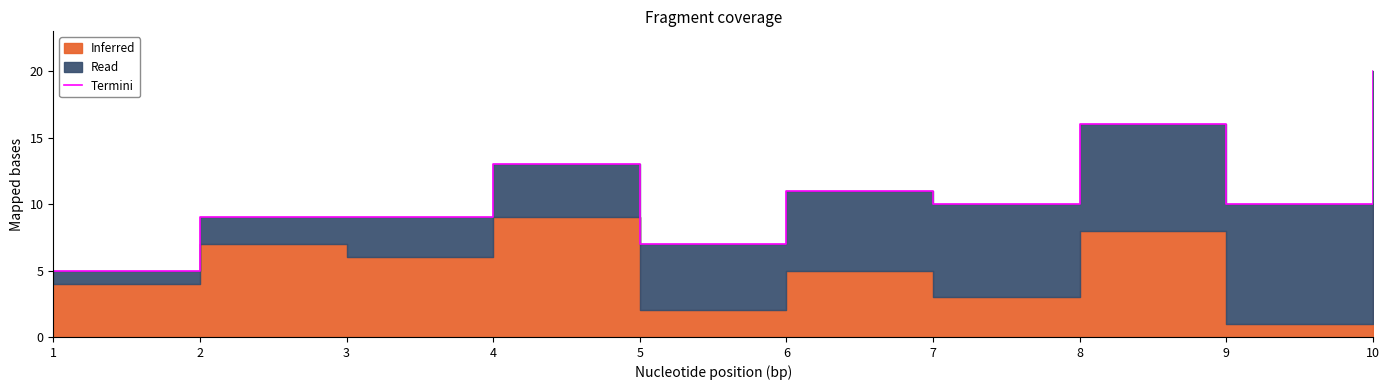

Does the chart have visible grid lines?

No